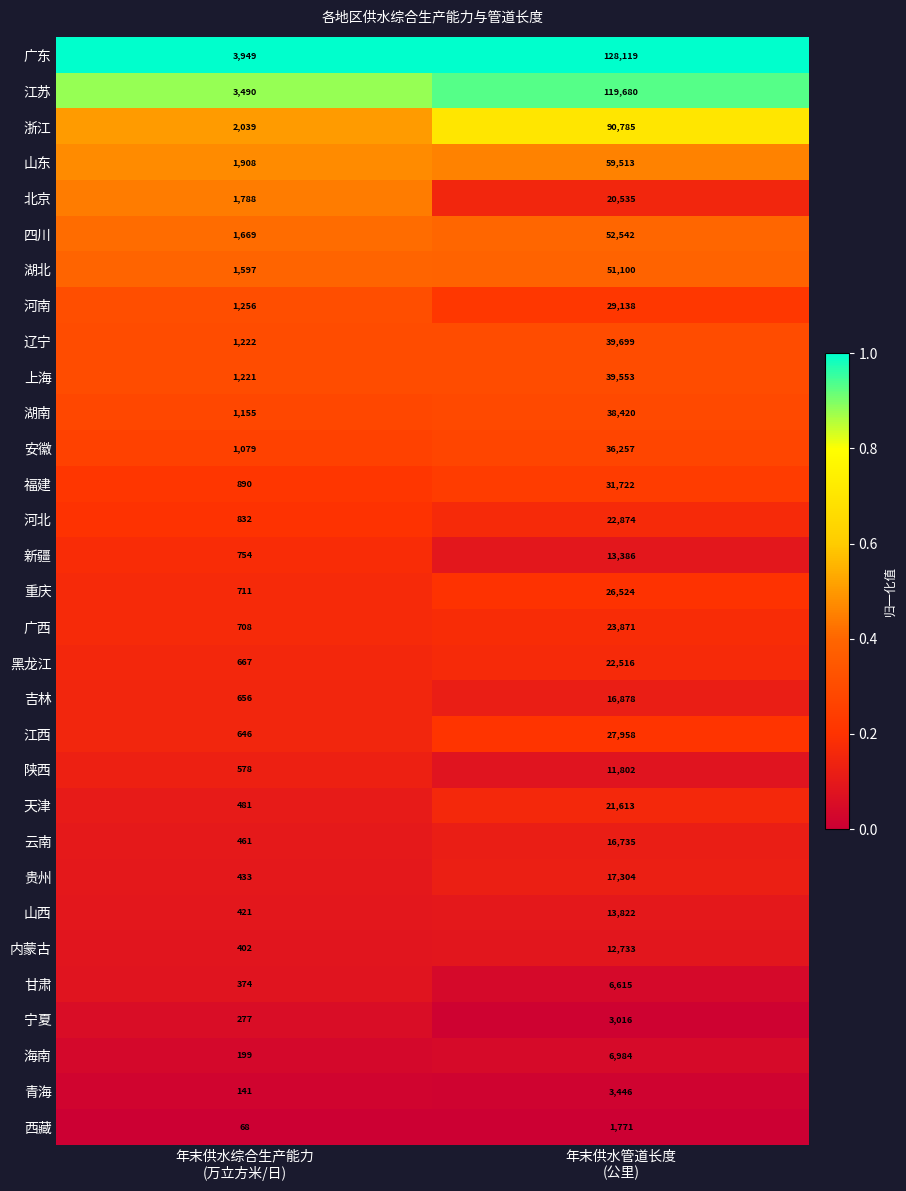

Which label corresponds to the smallest value in the chart?

年末供水综合生产能力
(万立方米/日)